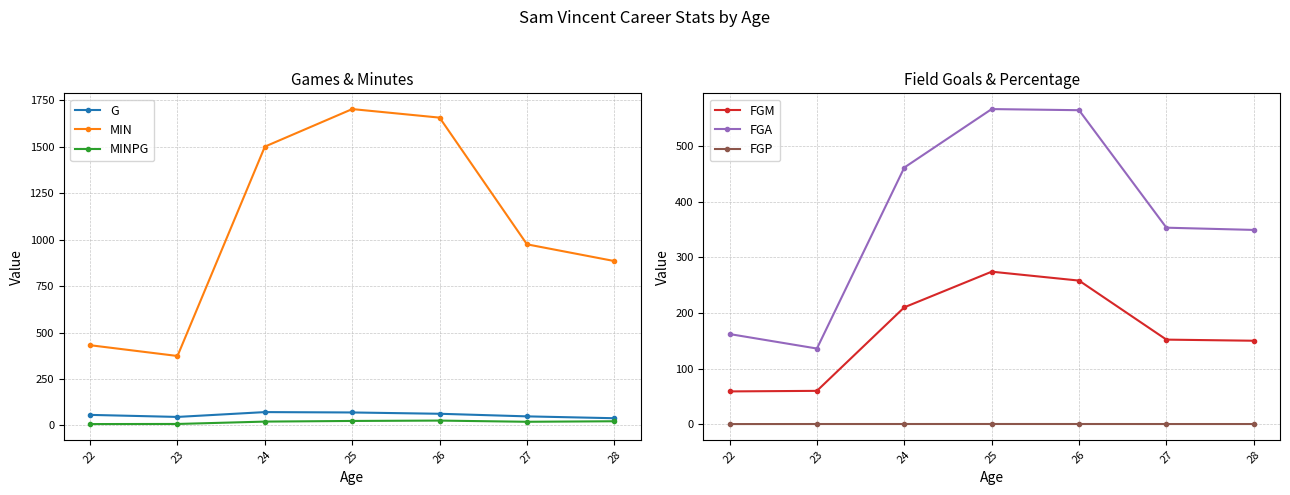

What is the difference between the maximum and minimum values in the MIN series?

1329.0